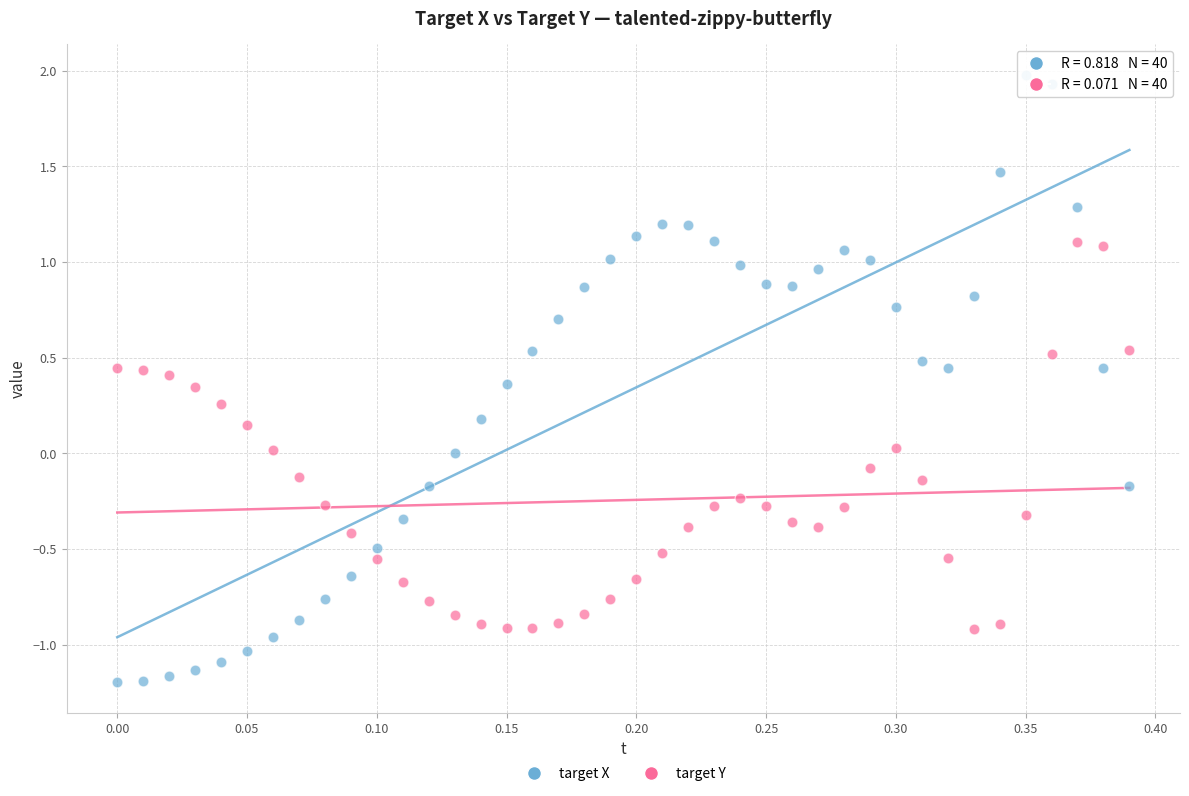

Which series contains the highest Y value?

target X